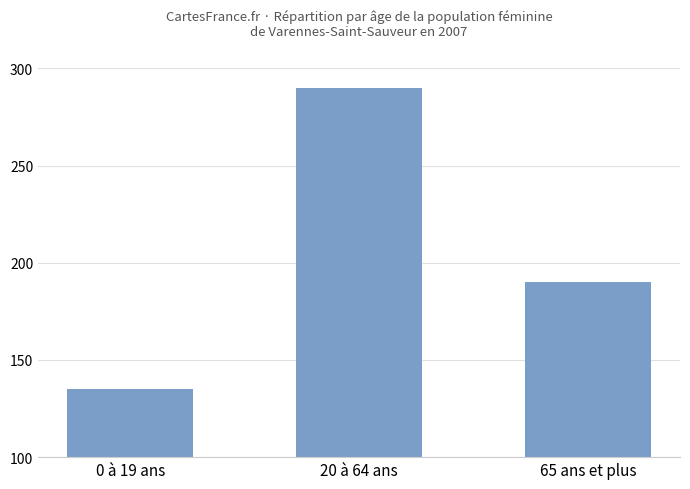

How many values are between 135 and 290?

3